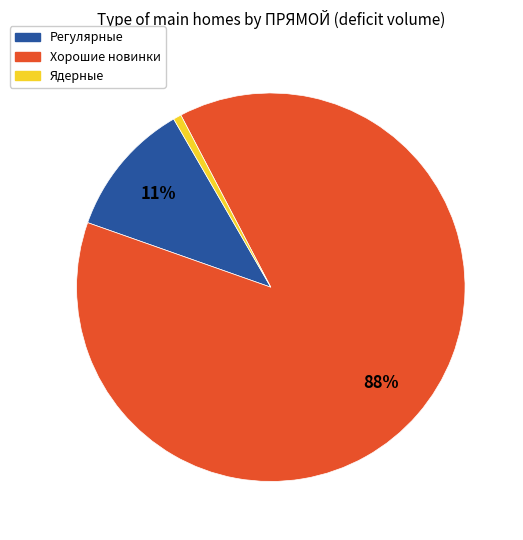

How many slices are in this pie chart?

3